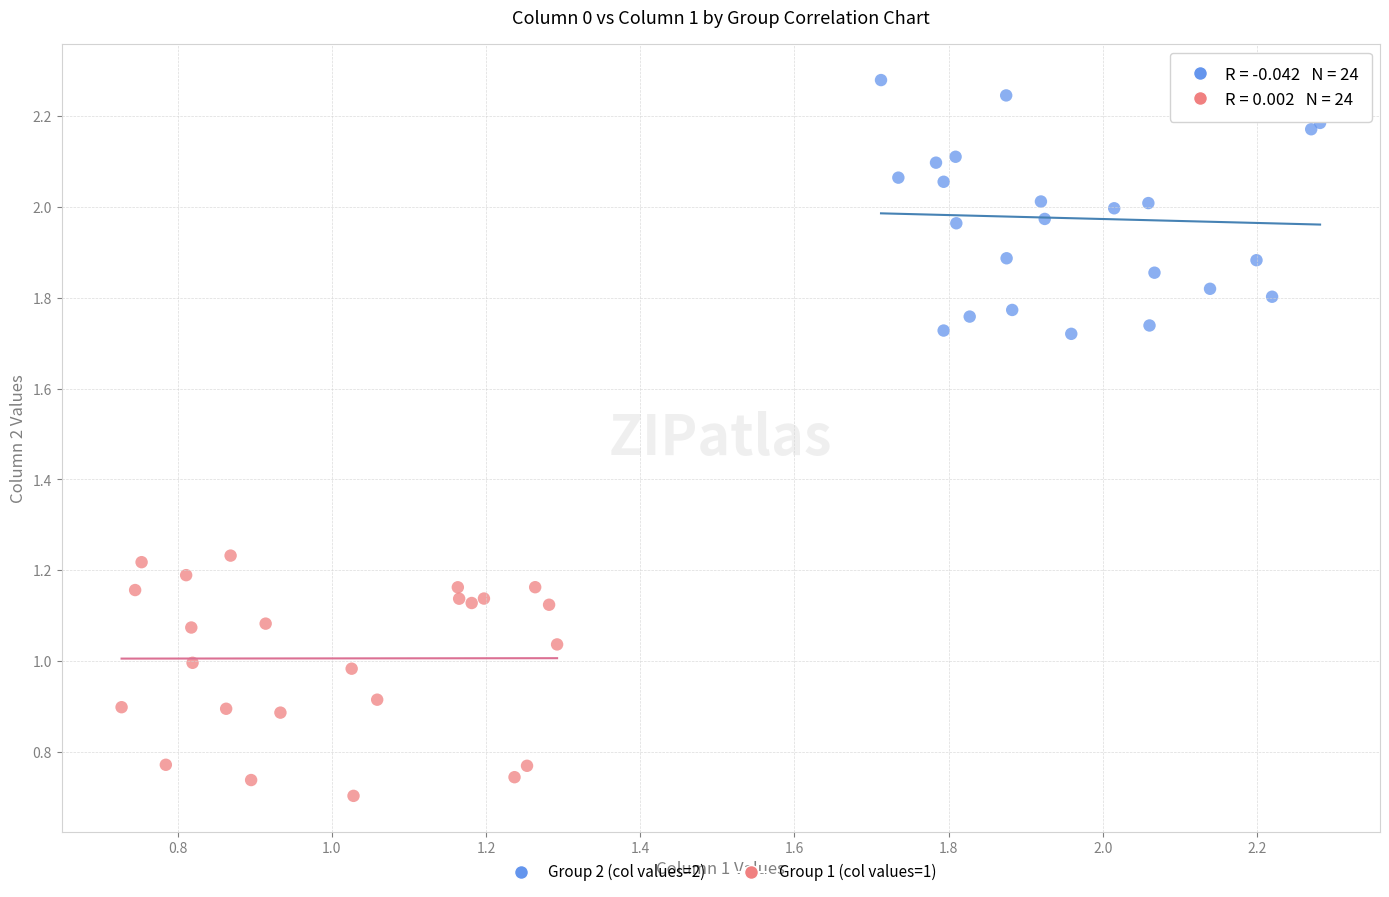

Which series reaches the minimum Y coordinate?

Group 1 (col values=1)